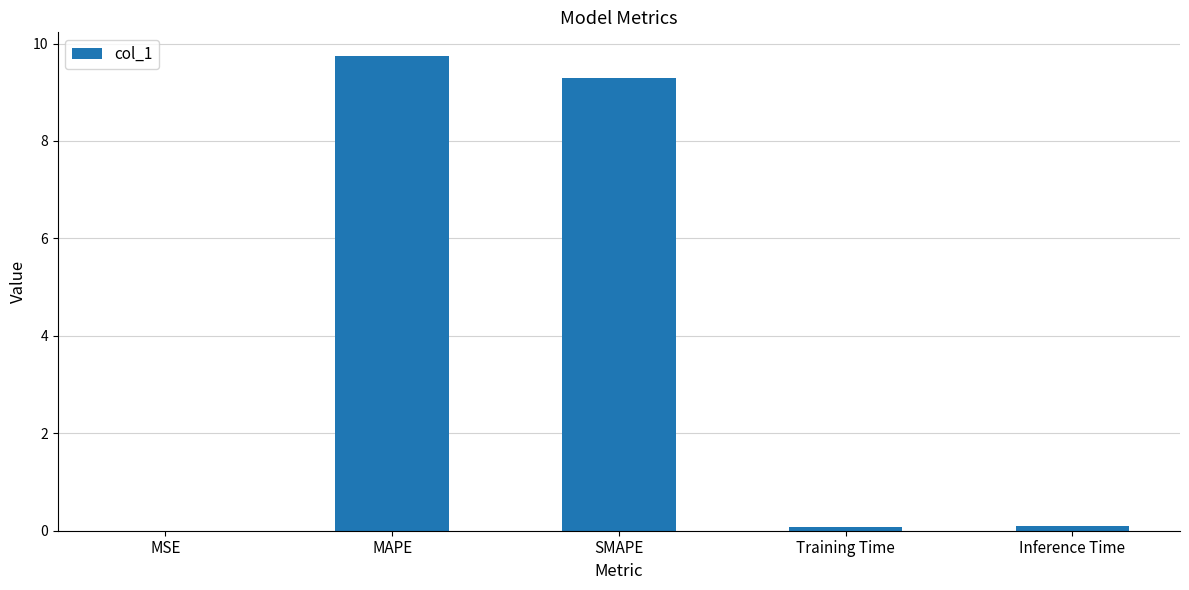

Between SMAPE and Training Time, which is larger?

SMAPE